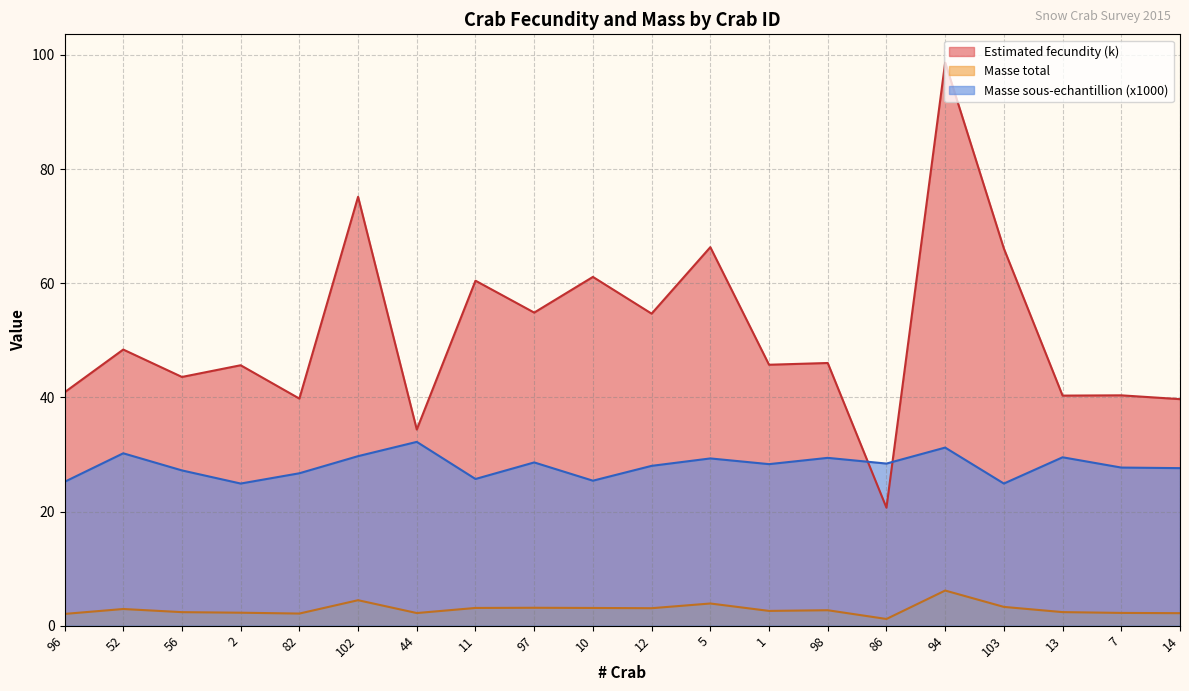

Reading left to right, list all the values displayed in this chart.

Estimated fecundity: 40.9	48.4	43.6	45.6	39.8	75.1	34.4	60.4	54.8	61.1	54.7	66.3	45.7	46.0	20.7	98.7	66.1	40.3	40.4	39.7
Masse total: 2.1	2.9	2.4	2.3	2.1	4.5	2.2	3.1	3.1	3.1	3.1	3.9	2.6	2.7	1.2	6.2	3.3	2.4	2.2	2.2
Masse sous-echantillion: 25.2	30.2	27.2	24.9	26.7	29.7	32.2	25.7	28.6	25.4	28.0	29.3	28.3	29.4	28.4	31.2	24.9	29.5	27.7	27.6